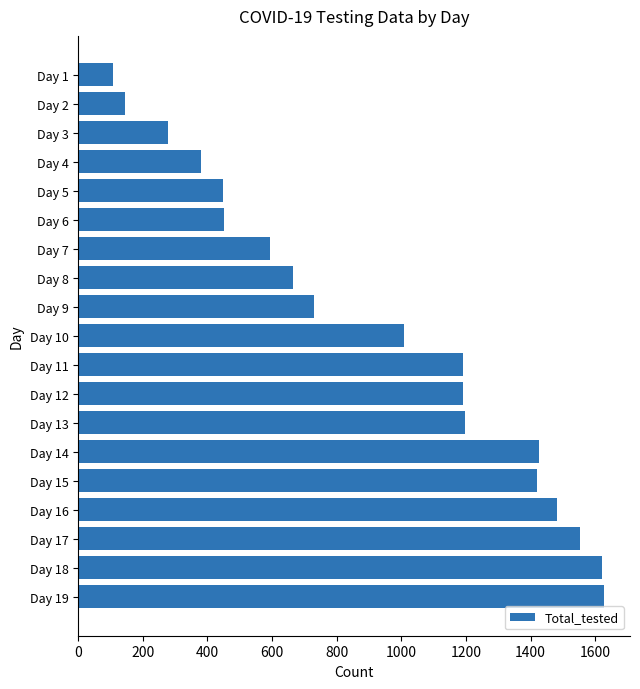

What is the difference between the second highest and second lowest values?

1474